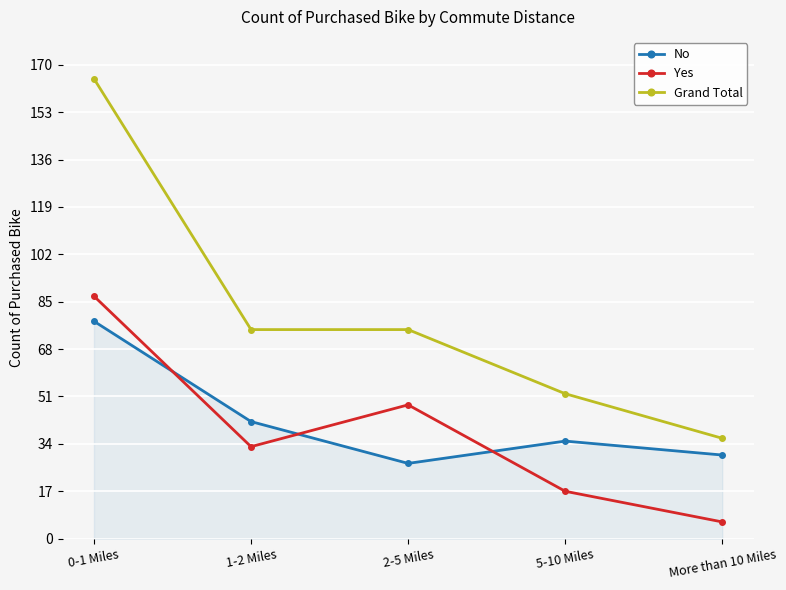

What is the smallest value displayed?

6